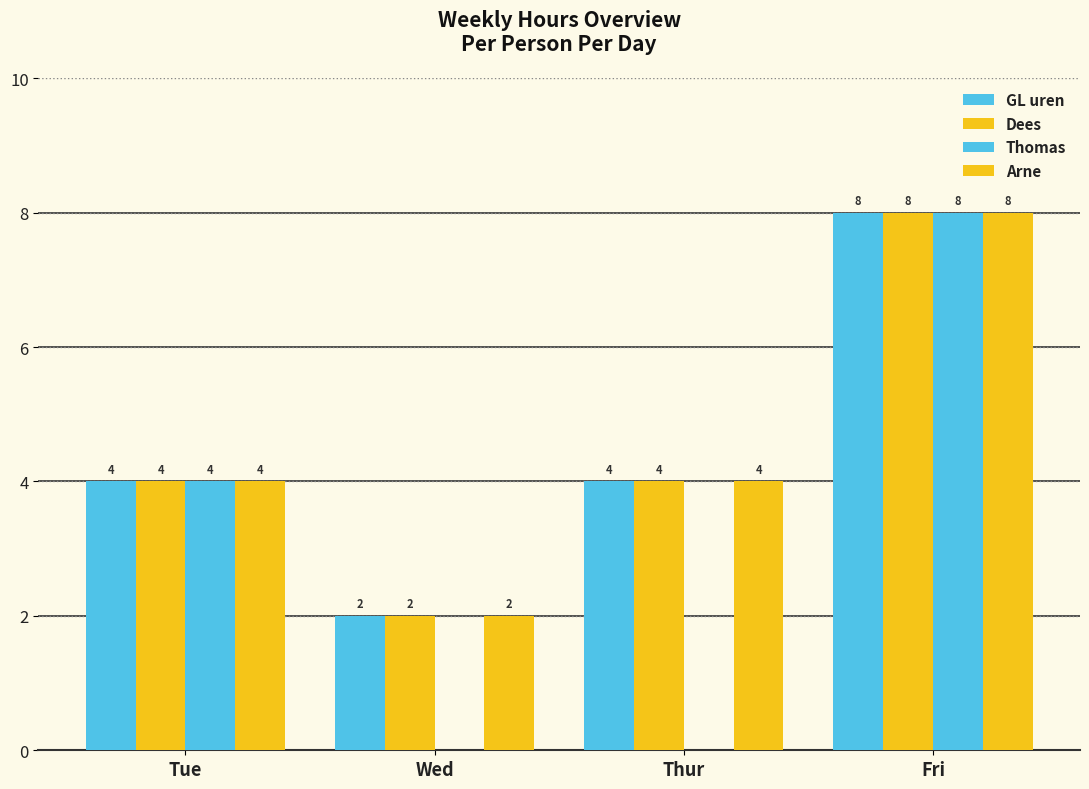

True or false: Dees has a value of 2 at Wed.

True